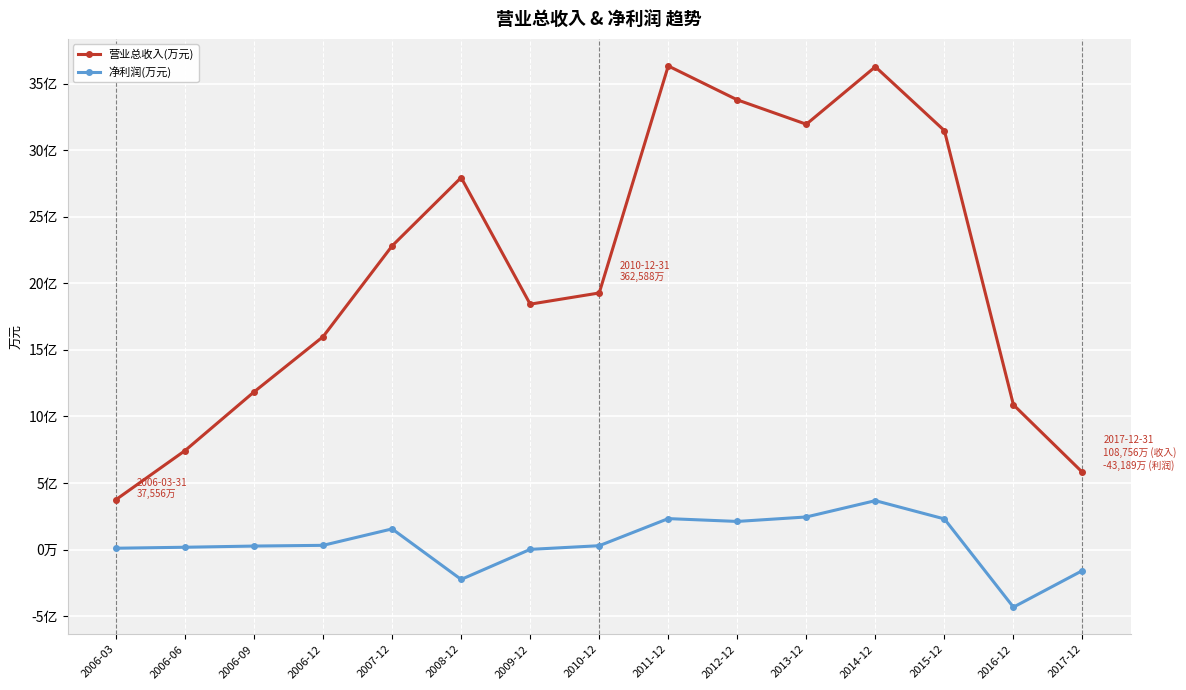

What are all the series names shown in the legend?

营业总收入(万元), 净利润(万元)